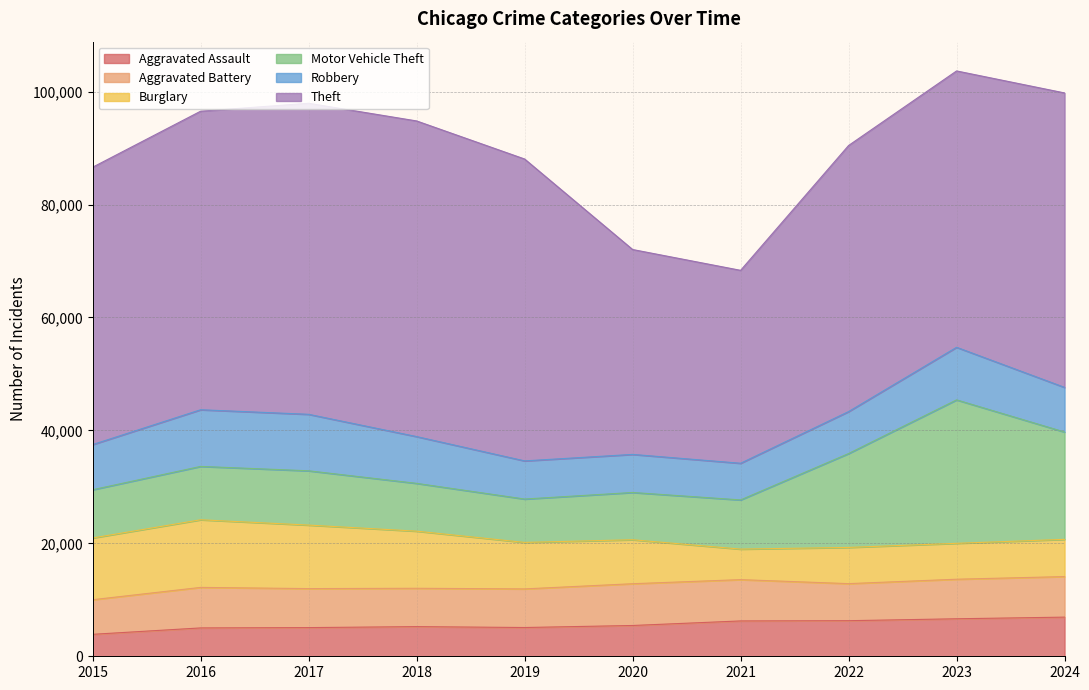

List the series in order of their peak value, lowest first.

Aggravated Assault, Aggravated Battery, Robbery, Burglary, Motor Vehicle Theft, Theft